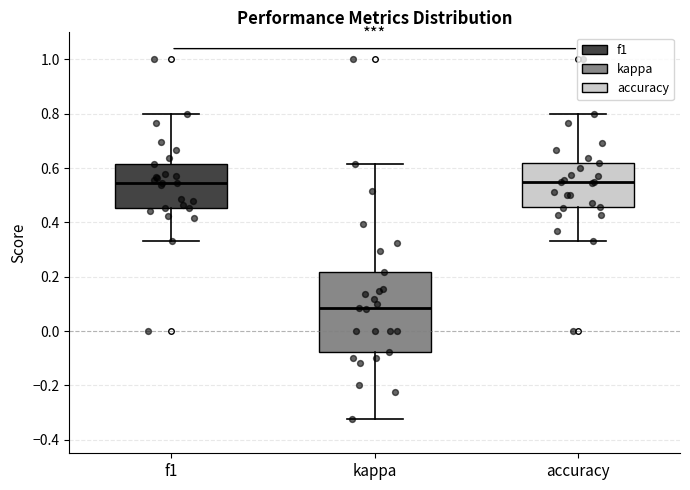

Reading left to right, transcribe this box plot: for each box, give where its median line is, the range the box spans, and where its two whiskers end, as read against the y-axis. The values are not printed on the chart, so give them approximately, as read against the axis.

f1: median 0.54, box 0.46 to 0.62, whiskers 0.34 to 0.80
kappa: median 0.08, box -0.08 to 0.22, whiskers -0.32 to 0.62
accuracy: median 0.56, box 0.46 to 0.62, whiskers 0.34 to 0.80